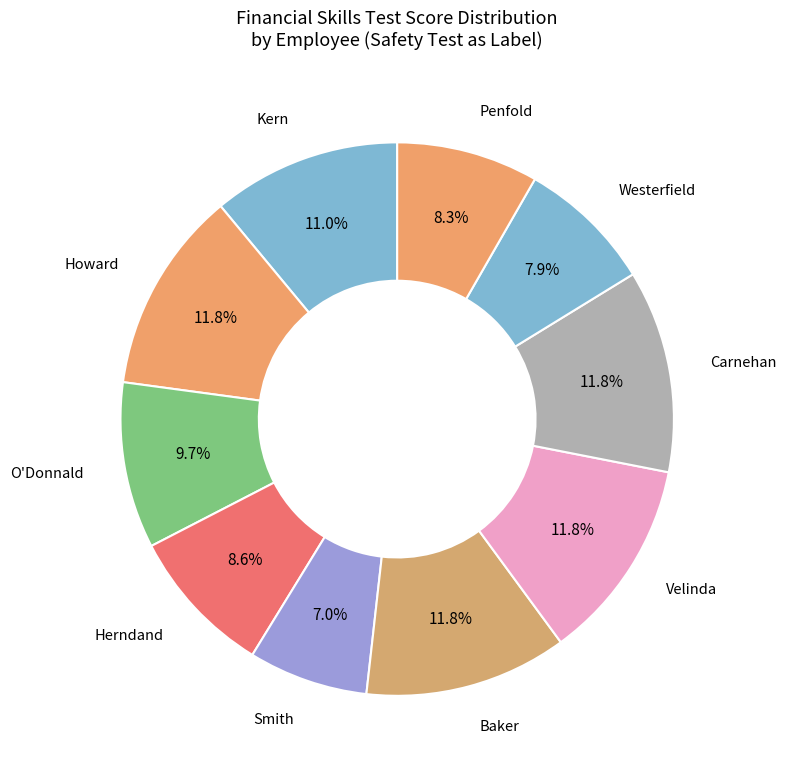

Count the number of slices in the pie.

10